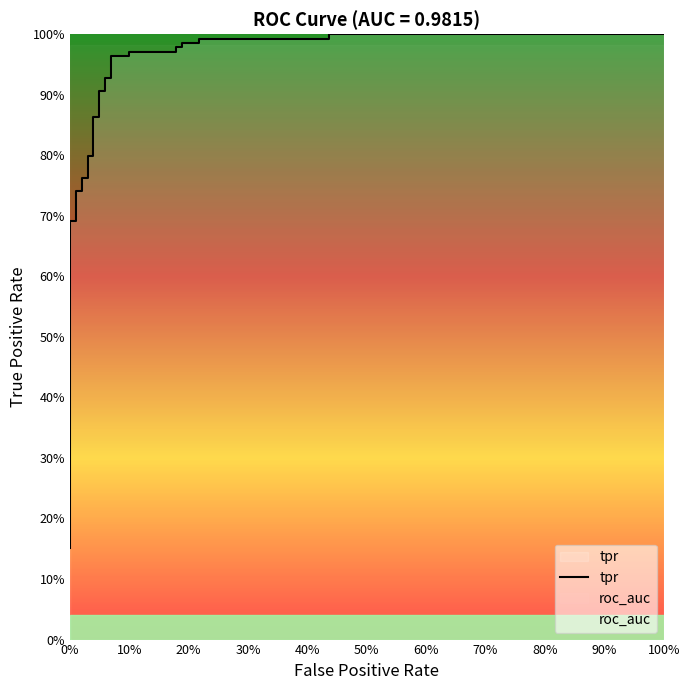

Reading right to left, what are all the values shown in this chart?

tpr: 1.0	1.0	1.0	1.0	1.0	1.0	1.0	1.0	1.0	1.0	1.0	1.0	0.9	0.9	0.9	0.9	0.9	0.9	0.8	0.8	0.8	0.8	0.7	0.7	0.7	0.7	0.3	0.3	0.3	0.3	0.3	0.3	0.2	0.2	0.2	0.2
roc_auc: 1.0	1.0	1.0	1.0	1.0	1.0	1.0	1.0	1.0	1.0	1.0	1.0	1.0	1.0	1.0	1.0	1.0	1.0	1.0	1.0	1.0	1.0	1.0	1.0	1.0	1.0	1.0	1.0	1.0	1.0	1.0	1.0	1.0	1.0	1.0	1.0